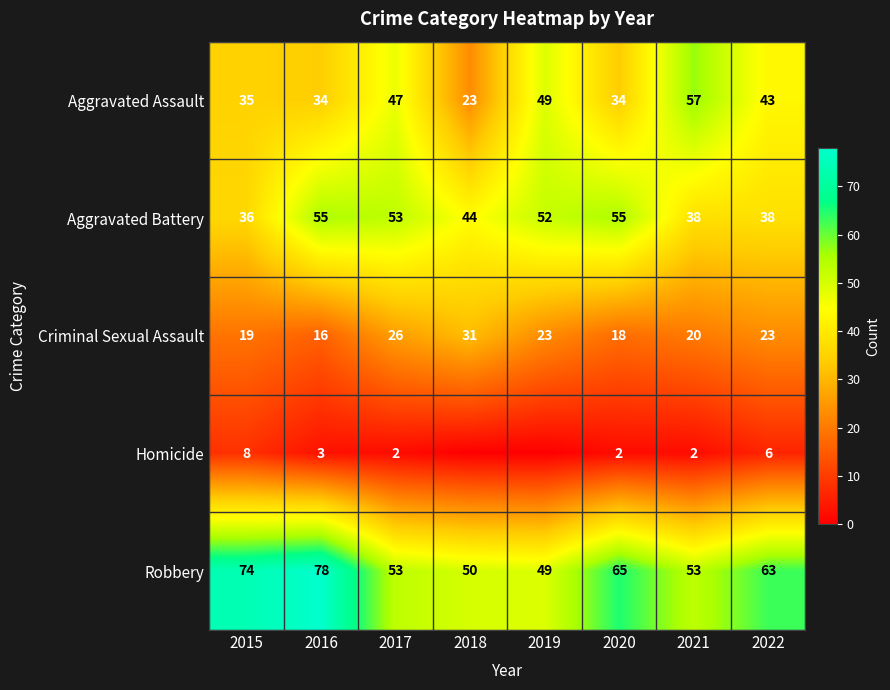

At 2015, list the series in order from smallest to largest.

Homicide, Criminal Sexual Assault, Aggravated Assault, Aggravated Battery, Robbery